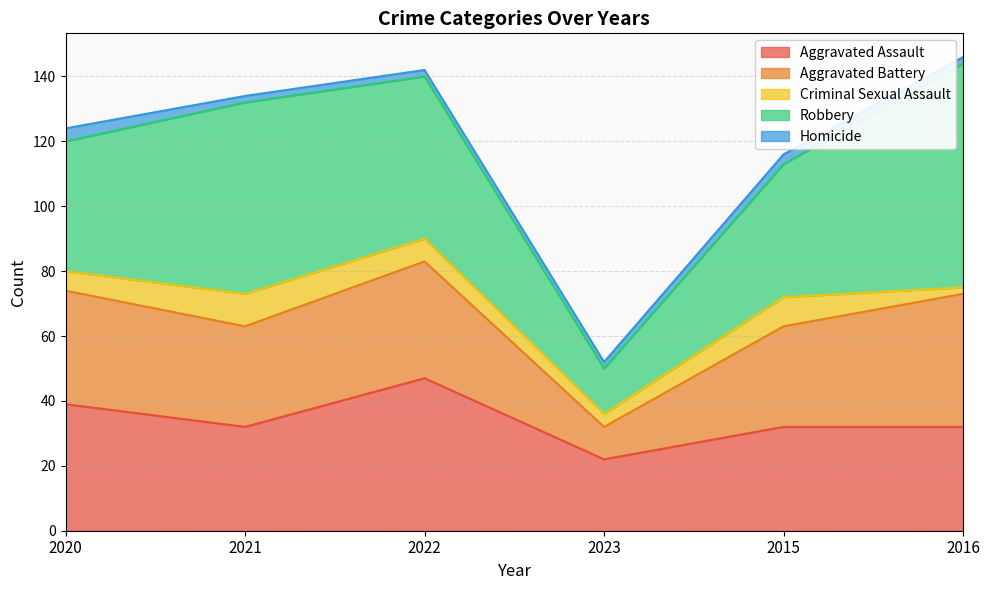

How many lines are shown in the chart?

5